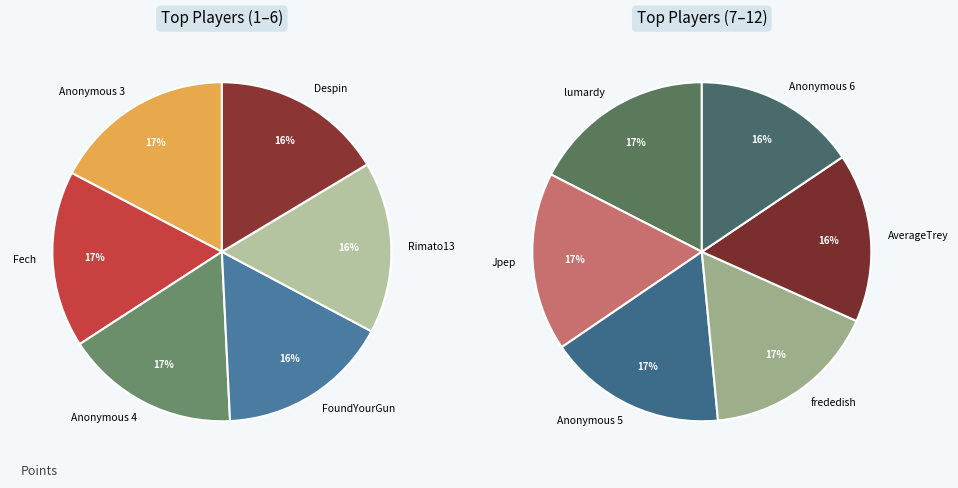

Rank the categories by value from lowest to highest.

Anonymous 6, AverageTrey, frededish, Anonymous 5, Jpep, lumardy, Despin, Rimato13, FoundYourGun, Anonymous 4, Fech, Anonymous 3